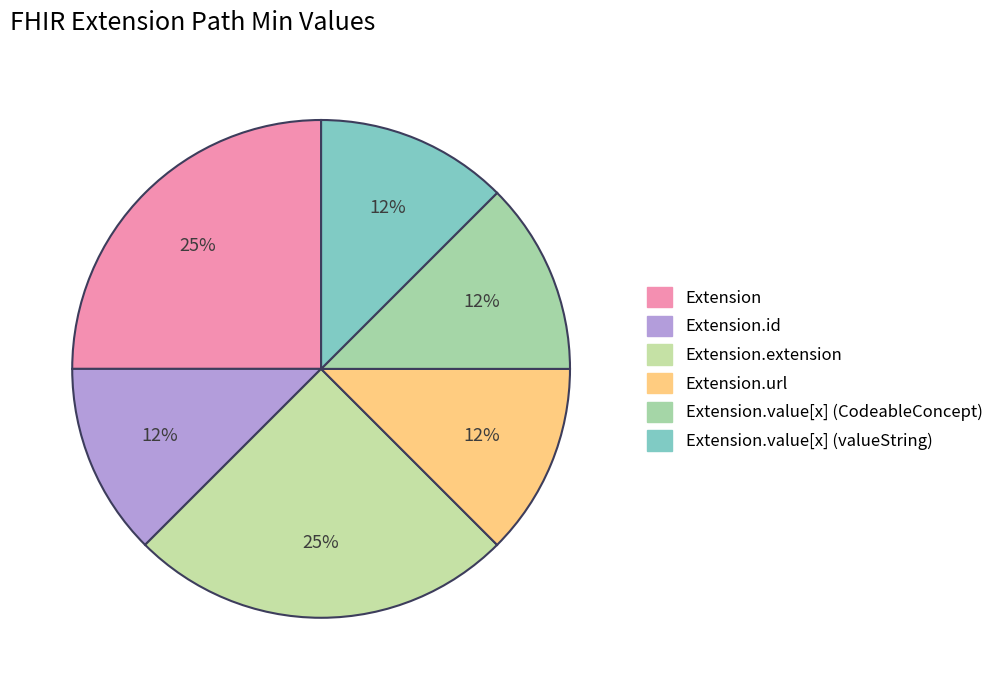

Count the number of slices in the pie.

6